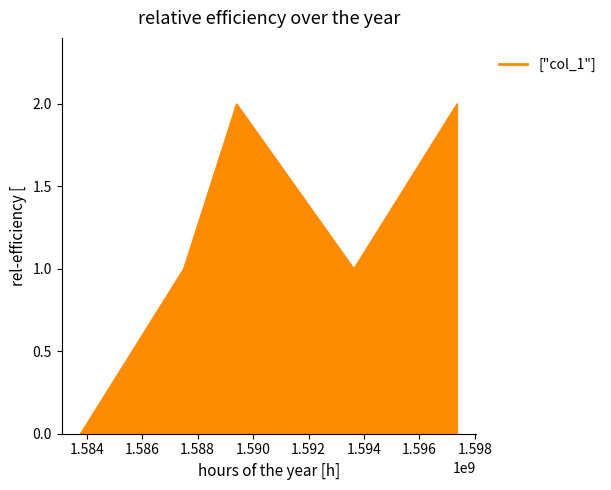

Which has a higher value, 1593630982 or 1587493269?

1593630982